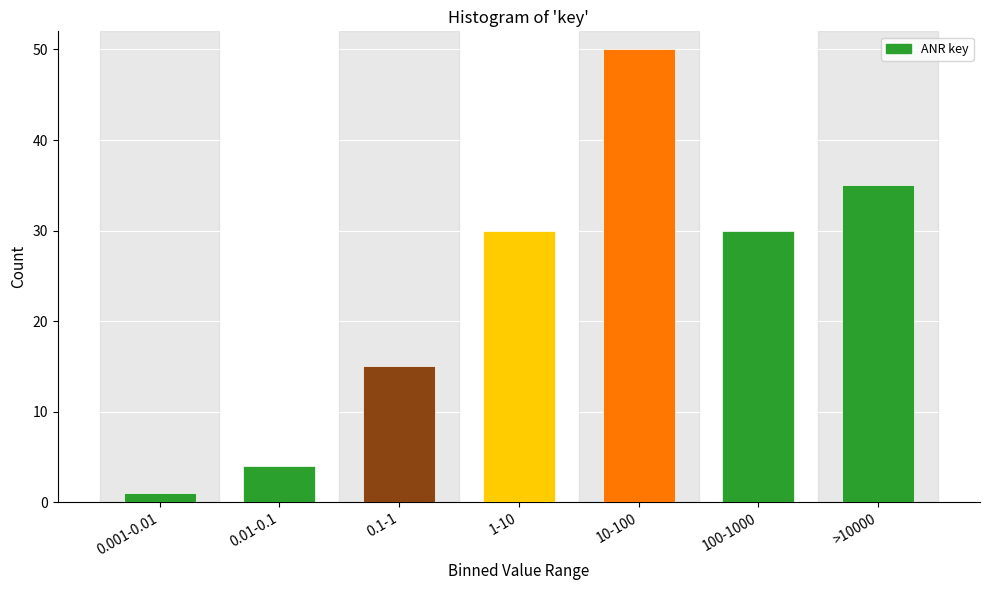

Reading left to right, list all the values displayed in this chart.

1	4	15	30	50	30	35